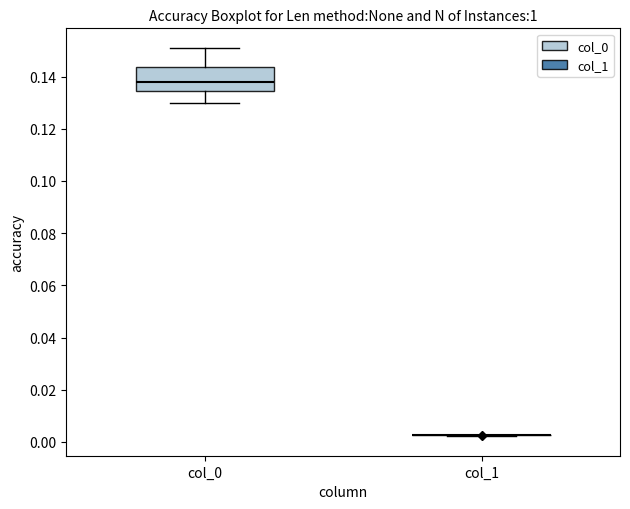

Reading left to right, transcribe this box plot: for each box, give where its median line is, the range the box spans, and where its two whiskers end, as read against the y-axis. The values are not printed on the chart, so give them approximately, as read against the axis.

col_0: median 0.138, box 0.134 to 0.144, whiskers 0.130 to 0.152
col_1: box collapsed to a line at 0.002, whiskers 0.002 to 0.002